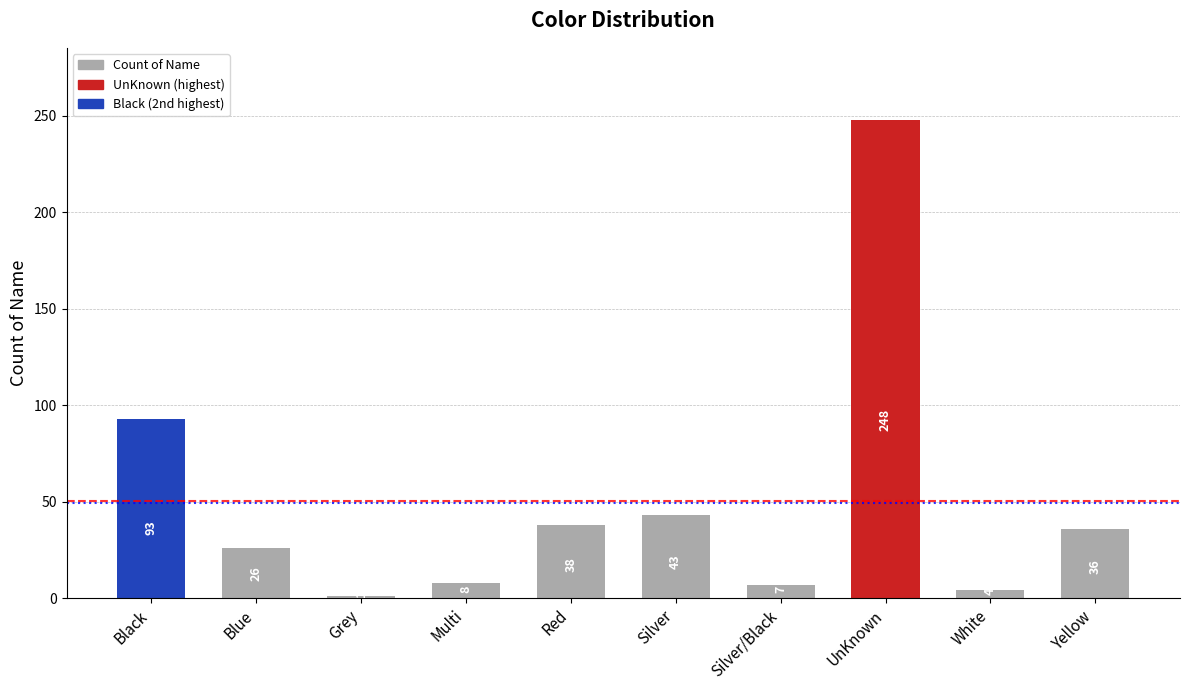

Approximately how many times larger is the value at Blue compared to Grey?

26.0